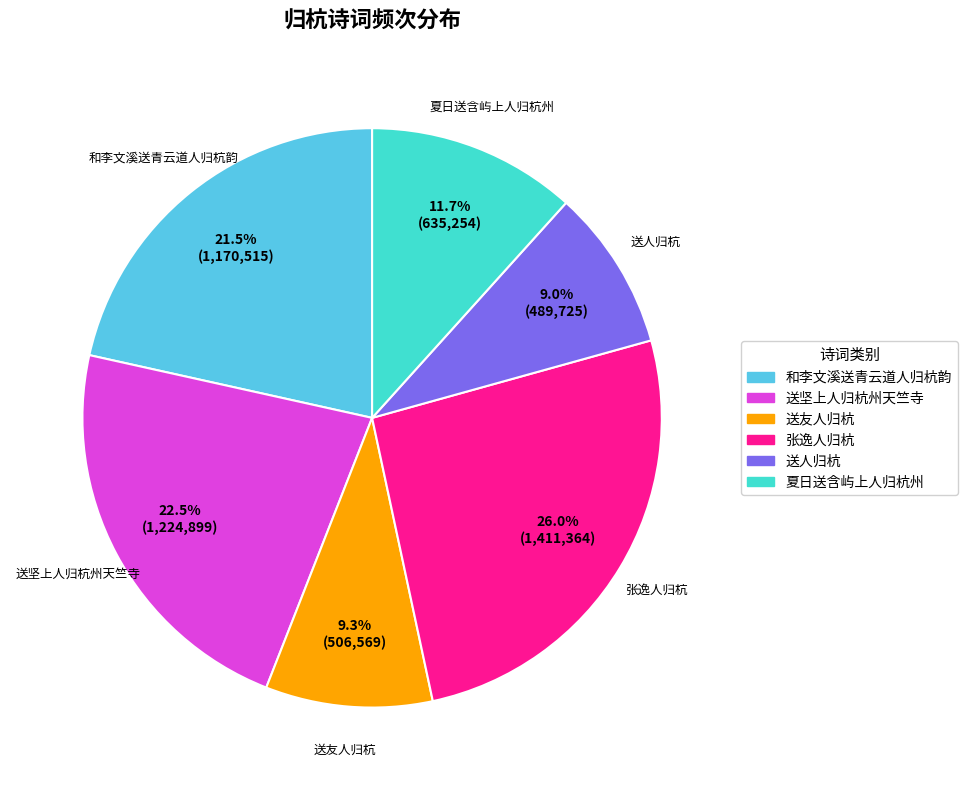

How many slices are in this pie chart?

6